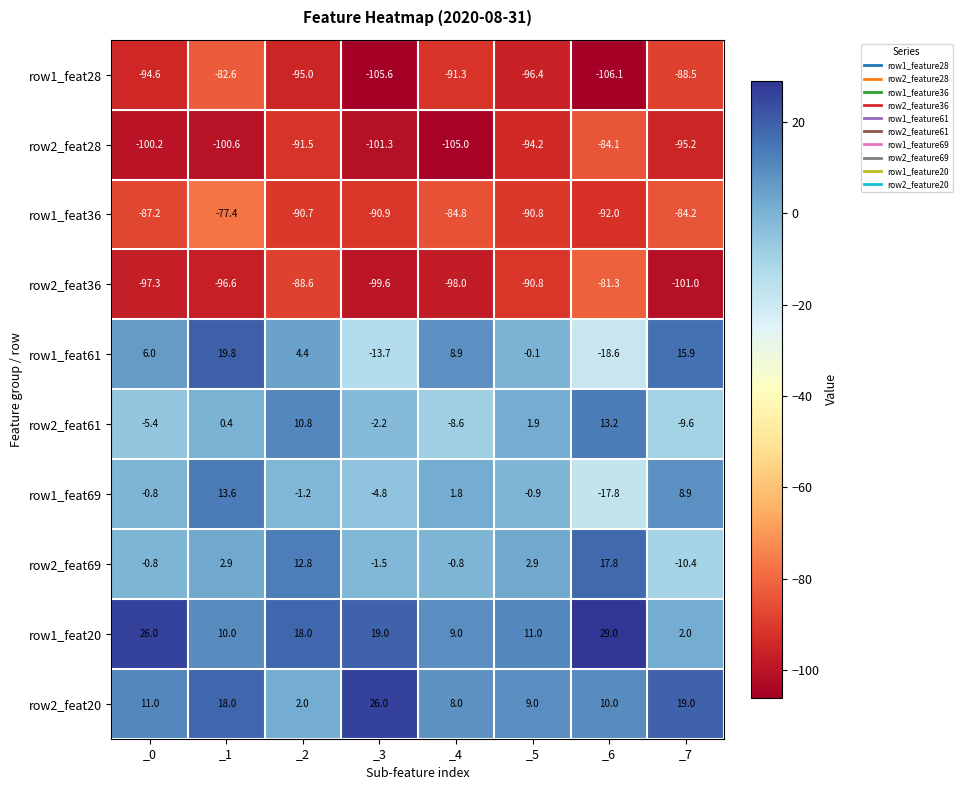

True or false: row1_feat20 has a value of 26.0 at _0.

True